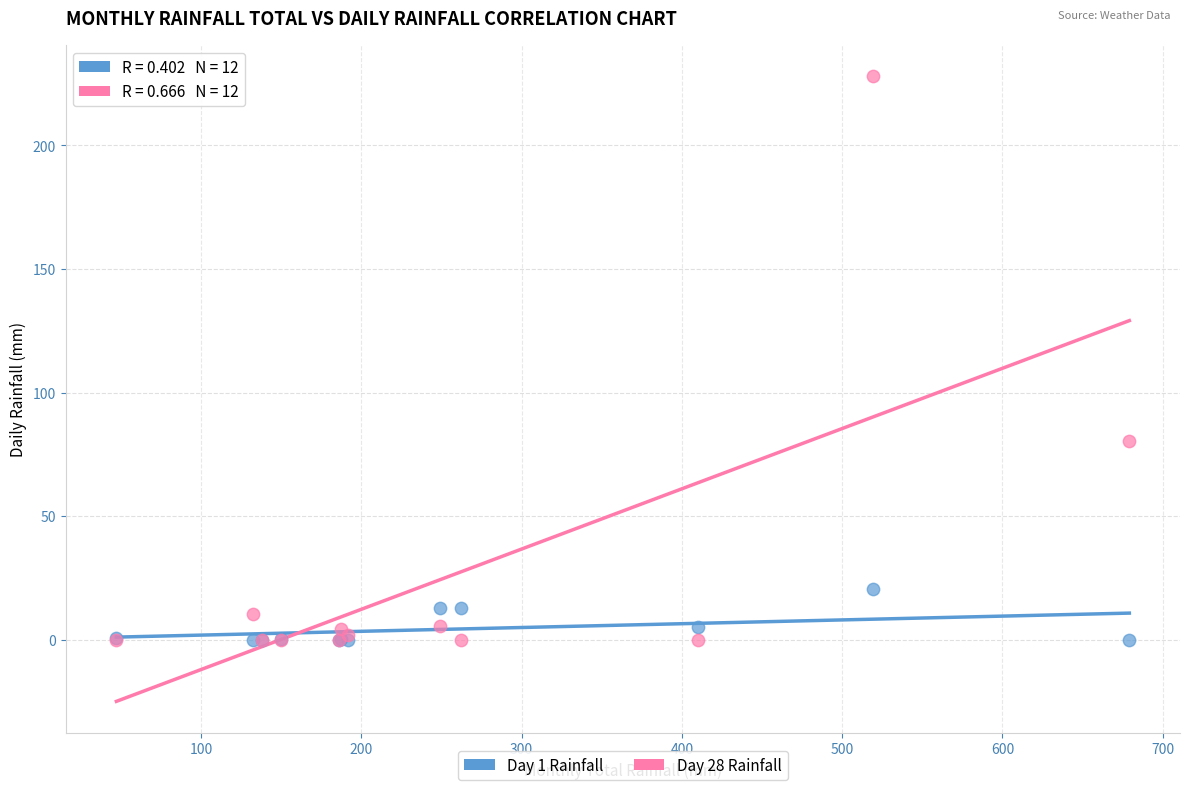

Across all series, what Y value is closest to 114?

80.4